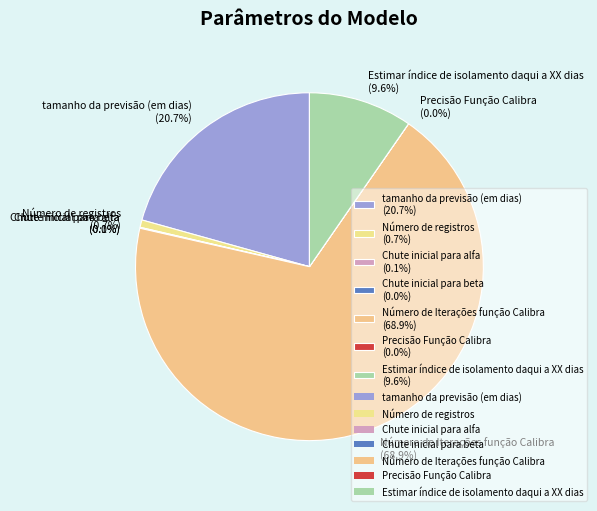

The tamanho da previsão (em dias) slice represents 36% of the pie. True or false?

False